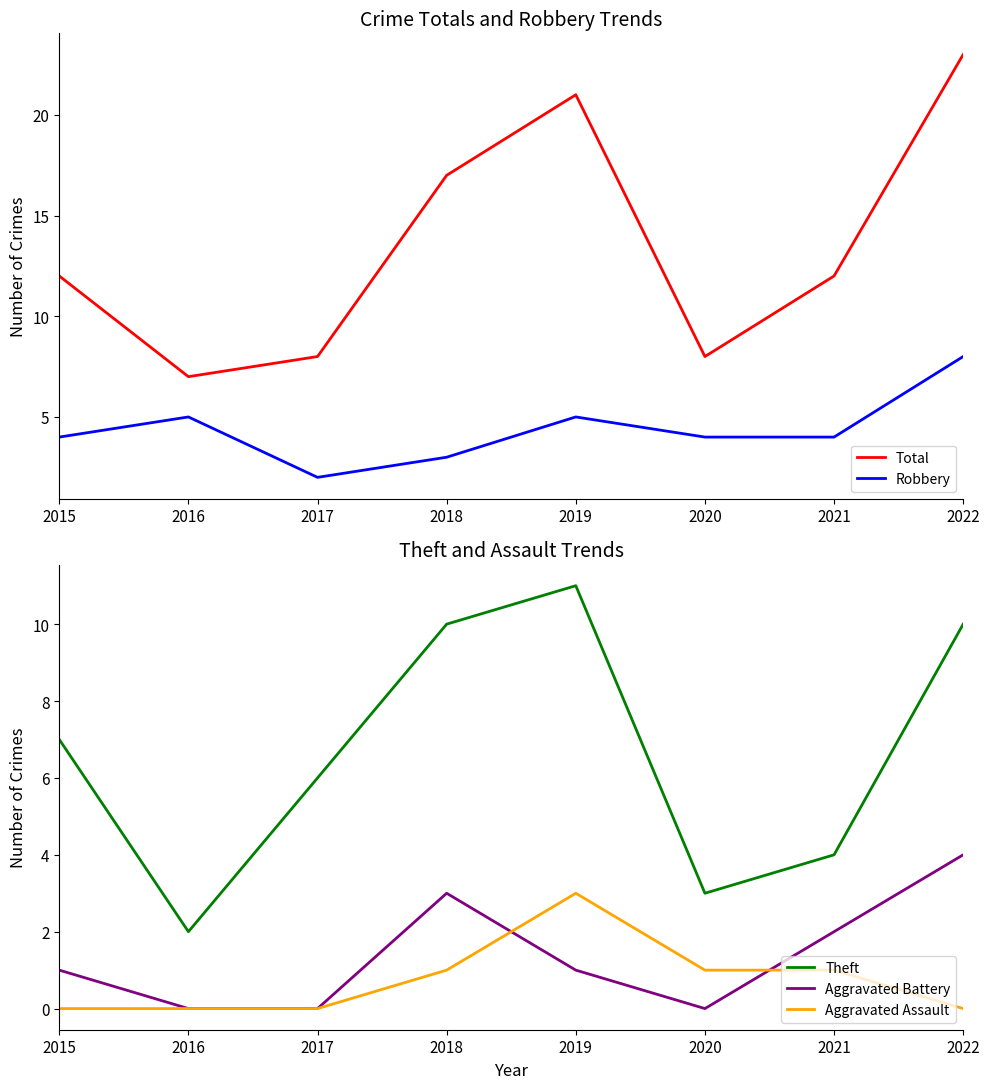

Is the value of Aggravated Assault at 2019 greater than the value of Total at 2019?

No